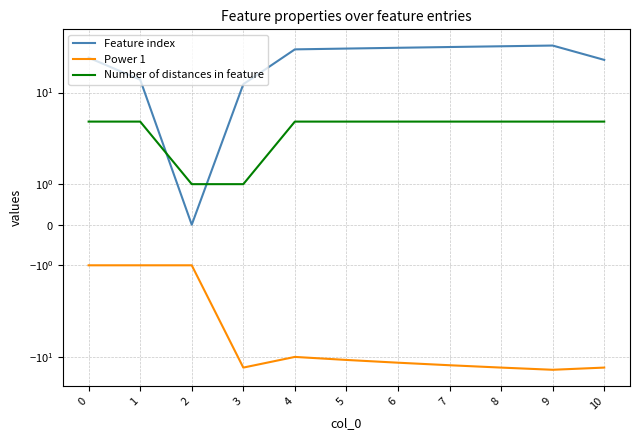

What is the total value across all series at 7?

33